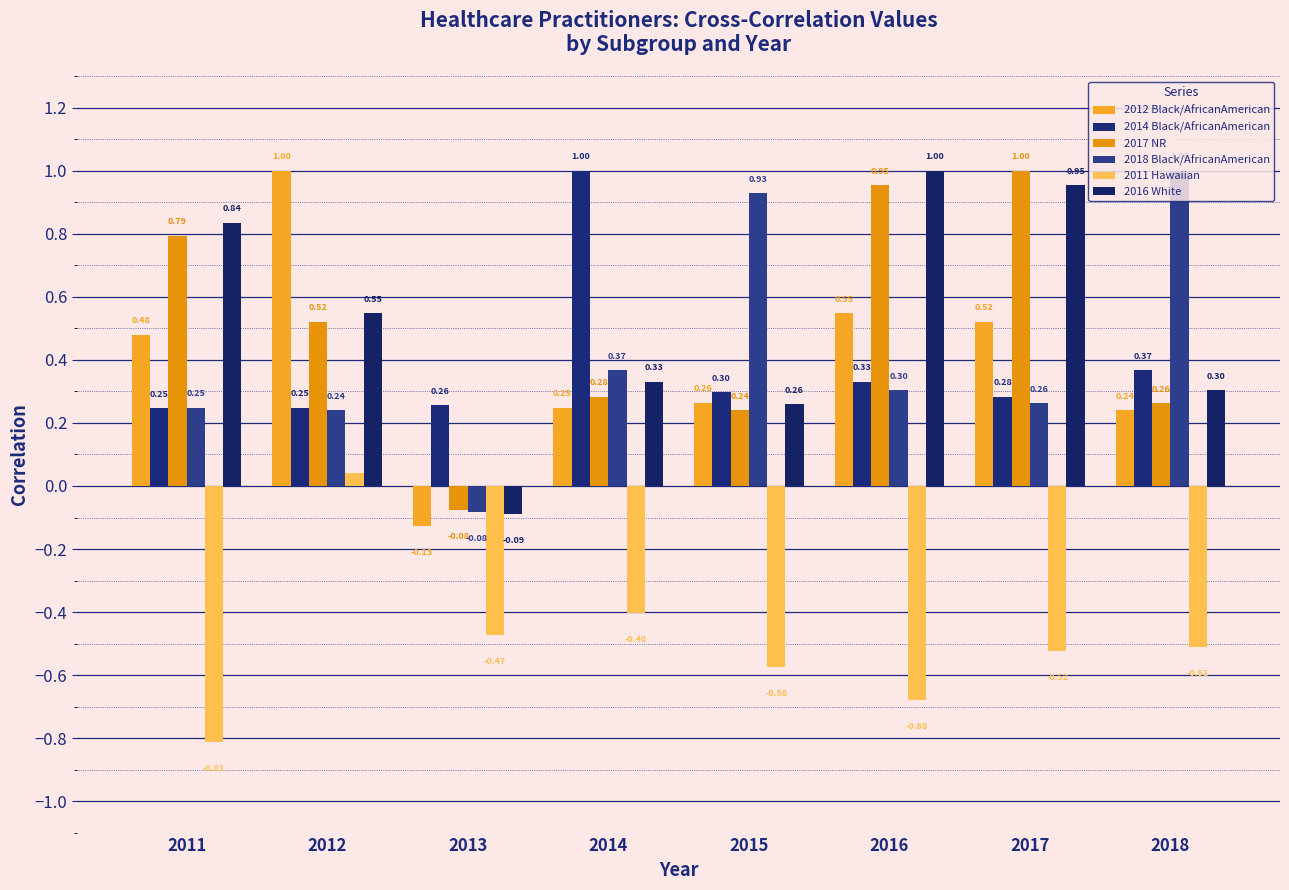

How many groups of bars are there?

8